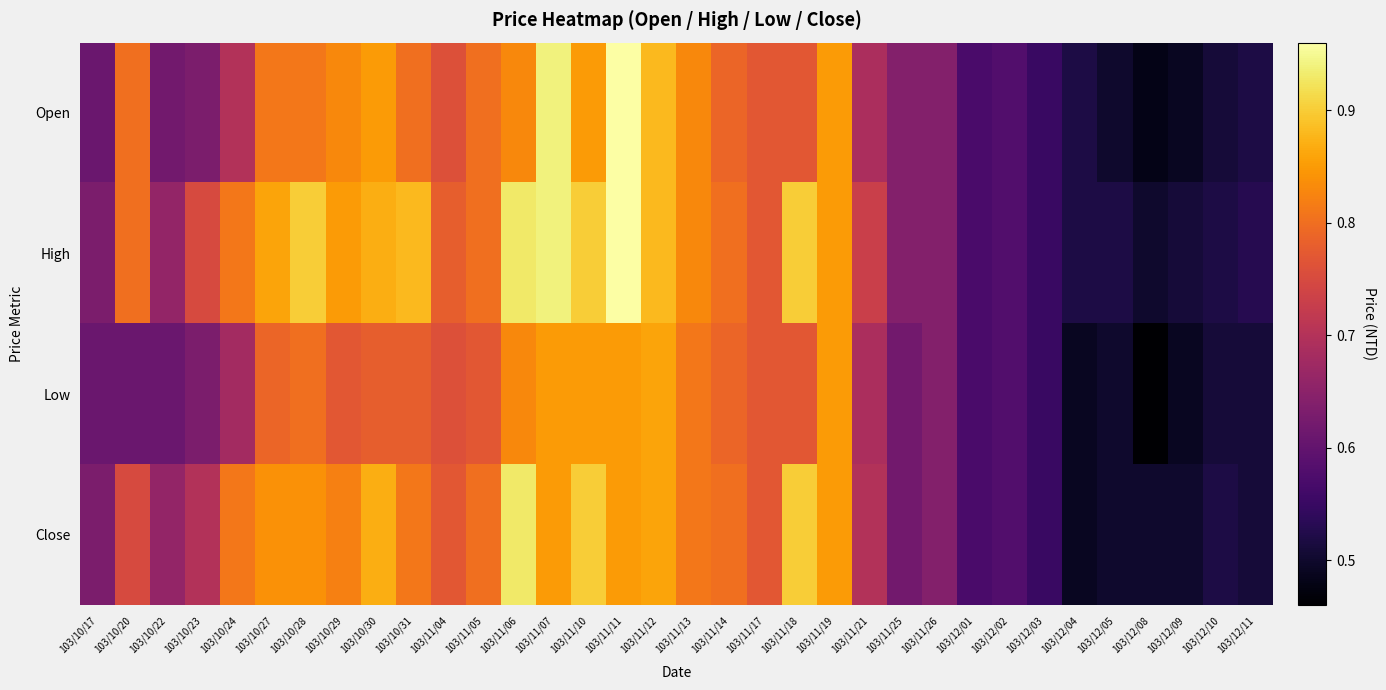

Which series has the largest total across all categories?

High